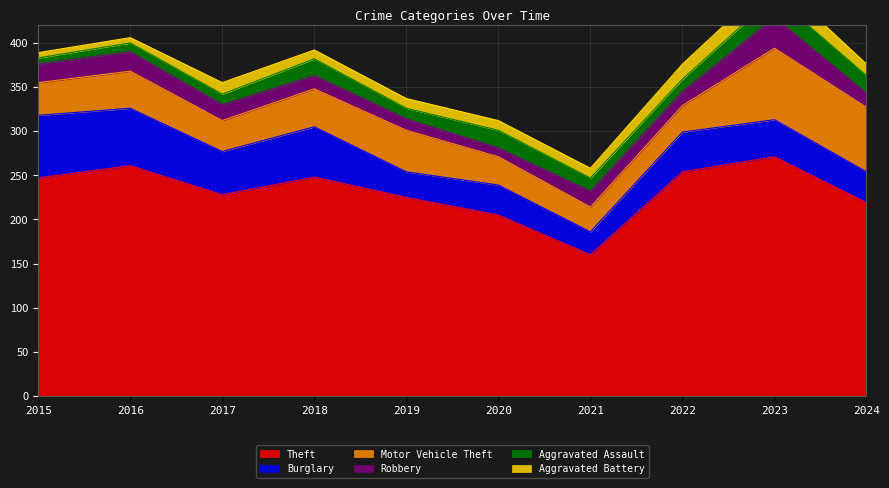

The Theft series shows 225 at 2019. True or false?

True